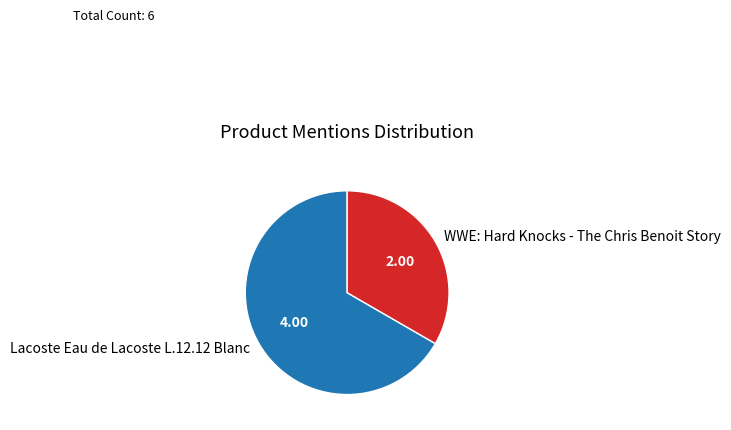

True or false: WWE: Hard Knocks - The Chris Benoit Story accounts for 33% of the total.

True